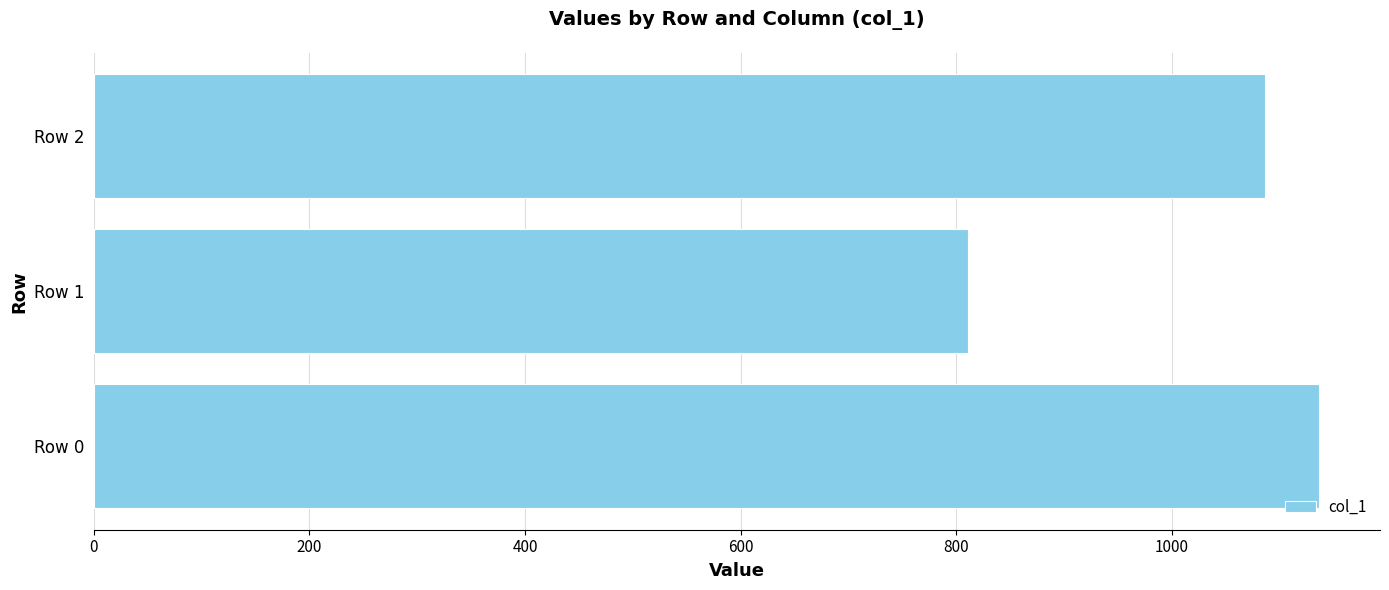

What is the ratio of the value at Row 0 to the value at Row 2?

1.0